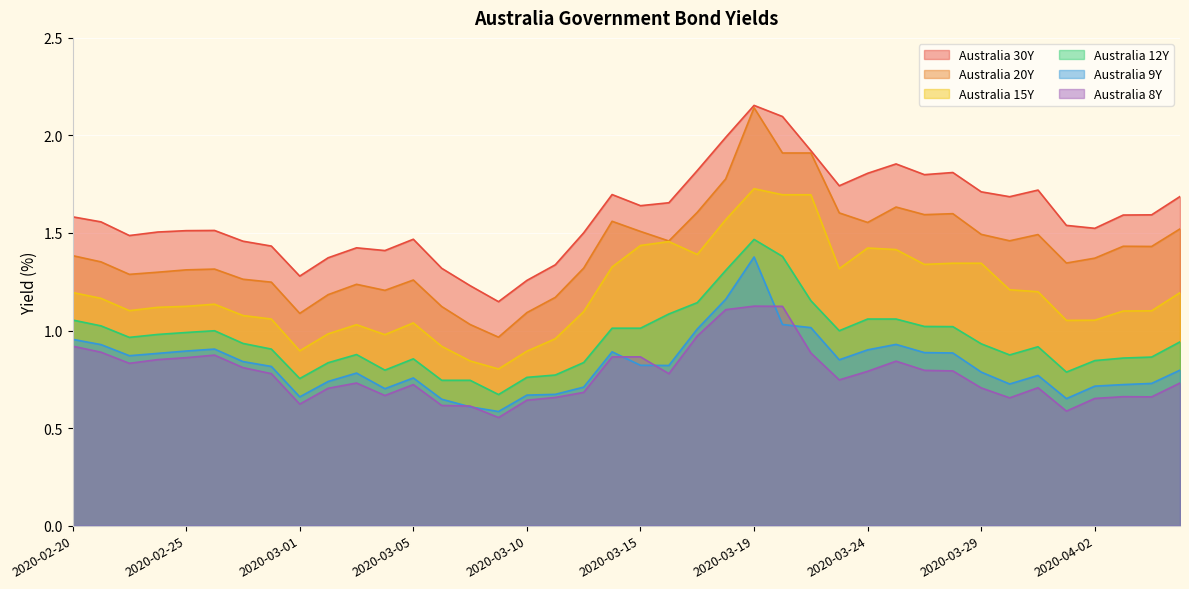

The Australia 12Y series shows 1.5 at 2020-04-03. True or false?

False